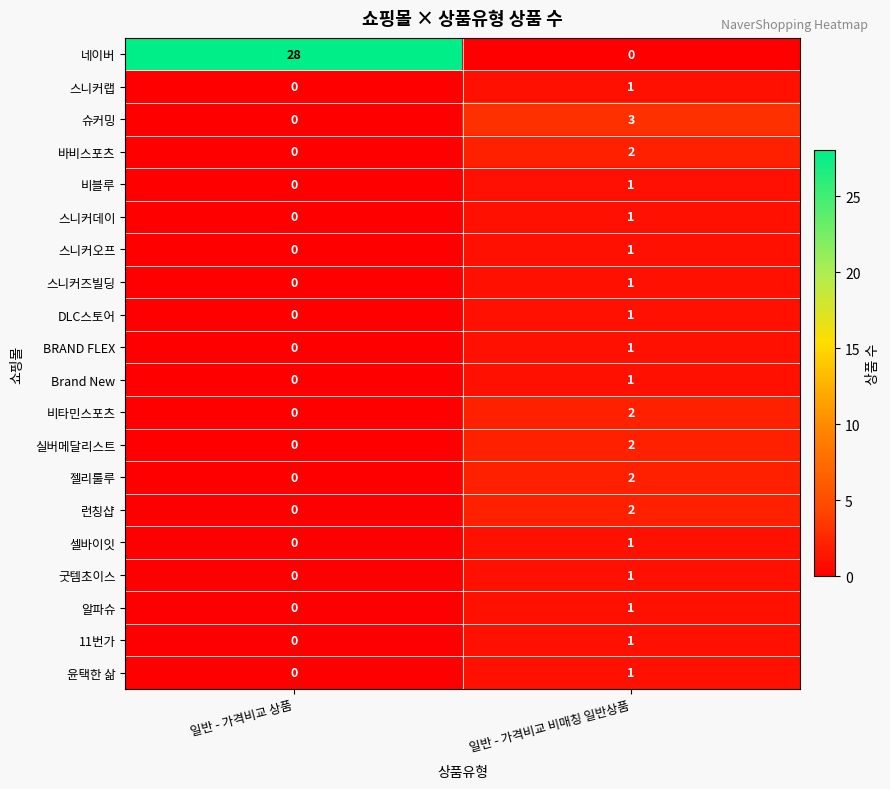

What is the greatest value displayed?

28